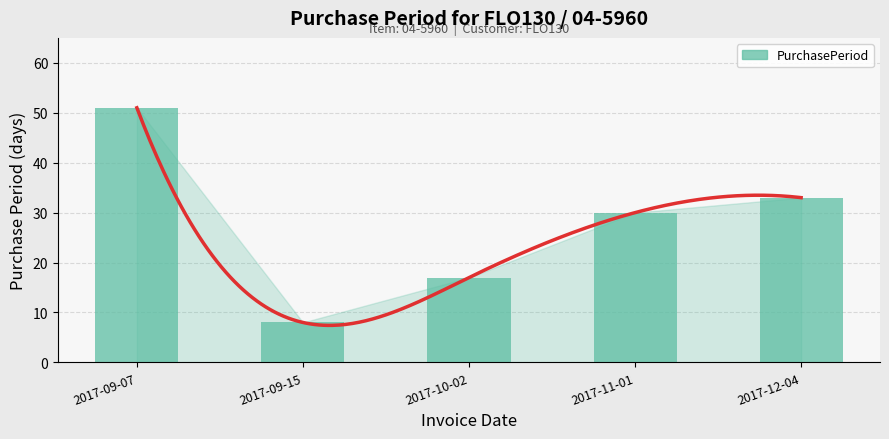

True or false: the data shows 24 at 2017-10-02.

False